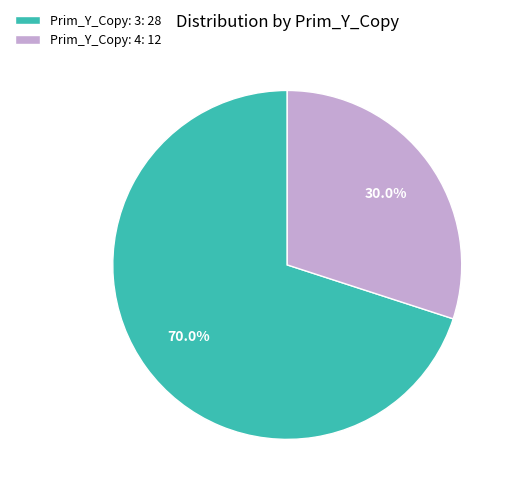

How many slices are in this pie chart?

2